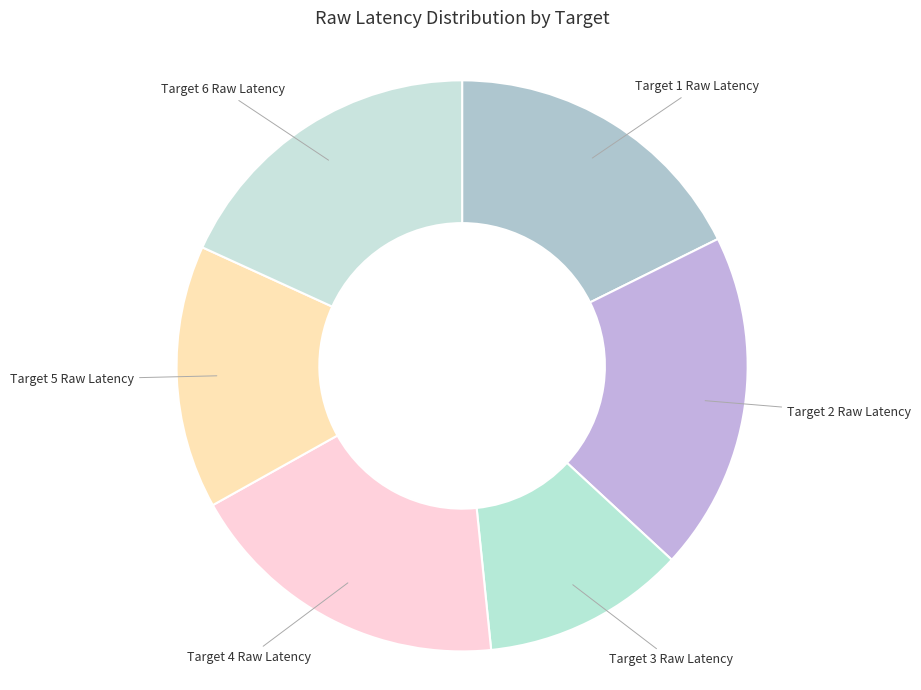

The Target 2 Raw Latency slice represents 12% of the pie. True or false?

False